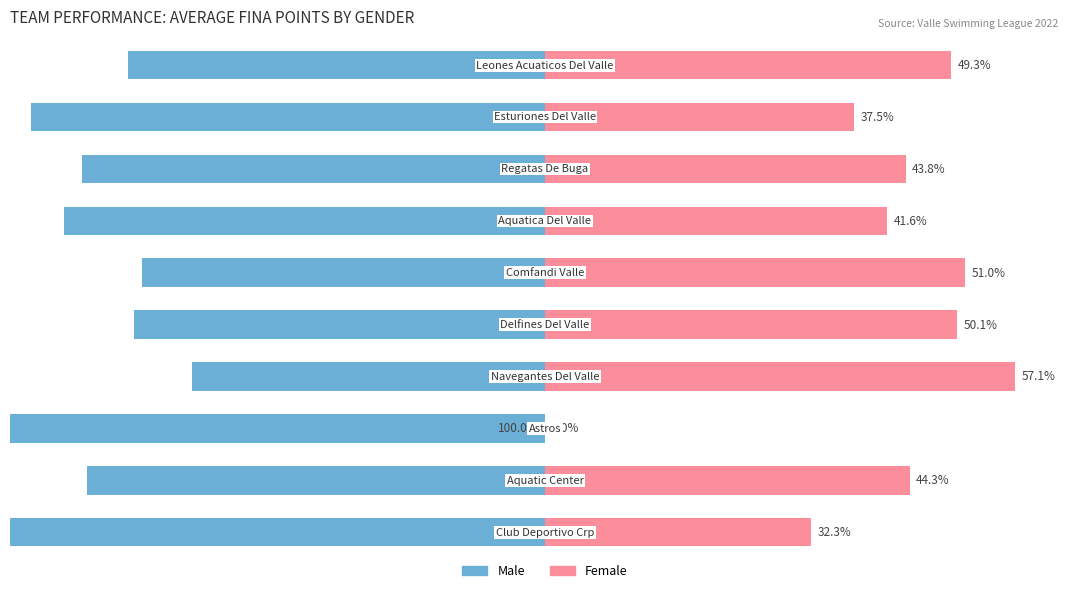

Where does the Female series first go above 44?

1